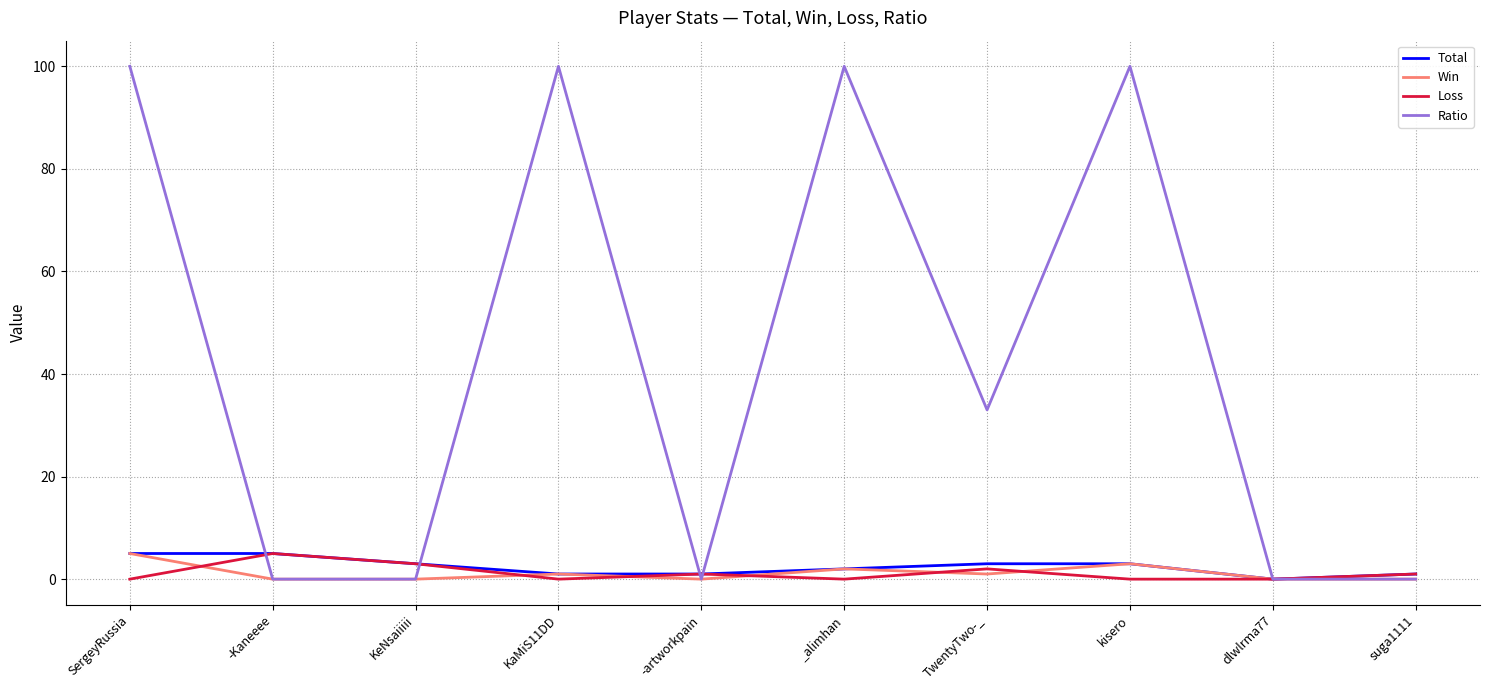

What is the average value of the Win series?

1